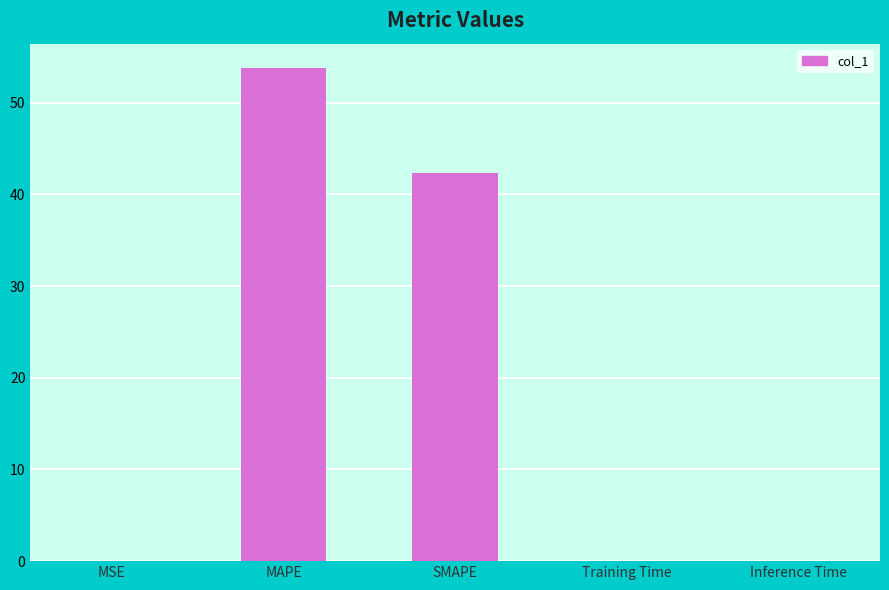

Are the bars grouped side by side (vs. stacked)?

No